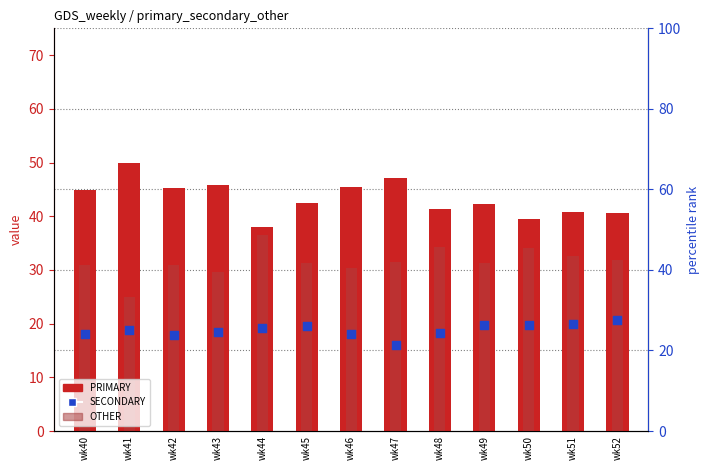

What are all the series names shown in the legend?

PRIMARY, OTHER, SECONDARY